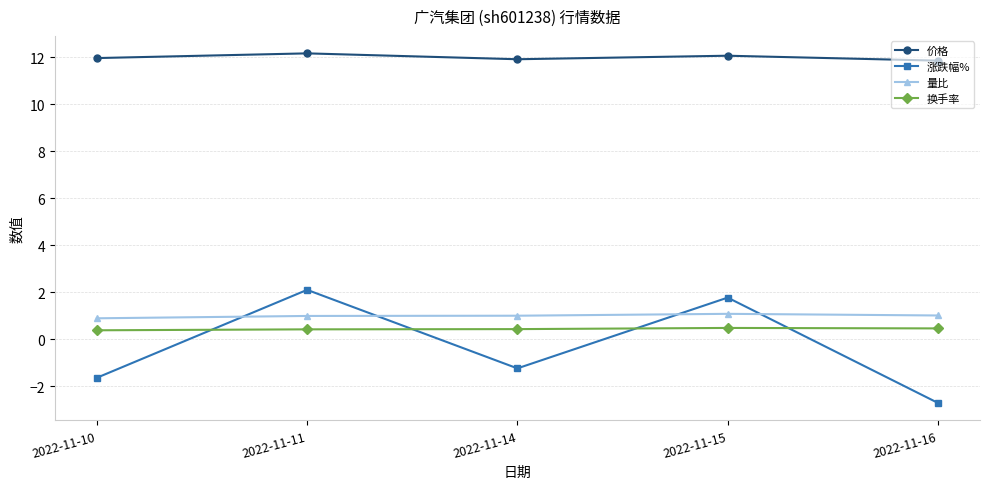

At how many categories does at least one series exceed 5?

5